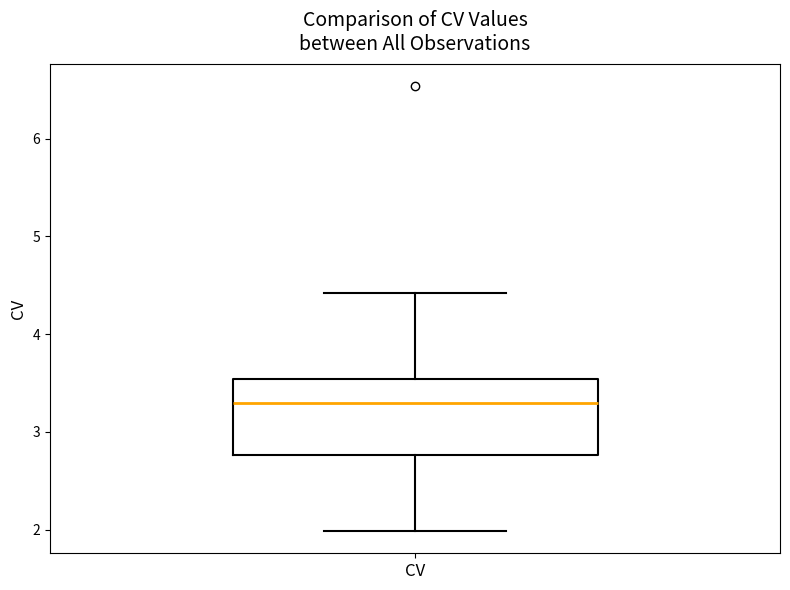

Transcribe this box plot: give where the median line is, the range the box spans, and where the two whiskers end, as read against the y-axis. The values are not printed on the chart, so give them approximately, as read against the axis.

median 3.3, box 2.8 to 3.5, whiskers 2.0 to 4.4